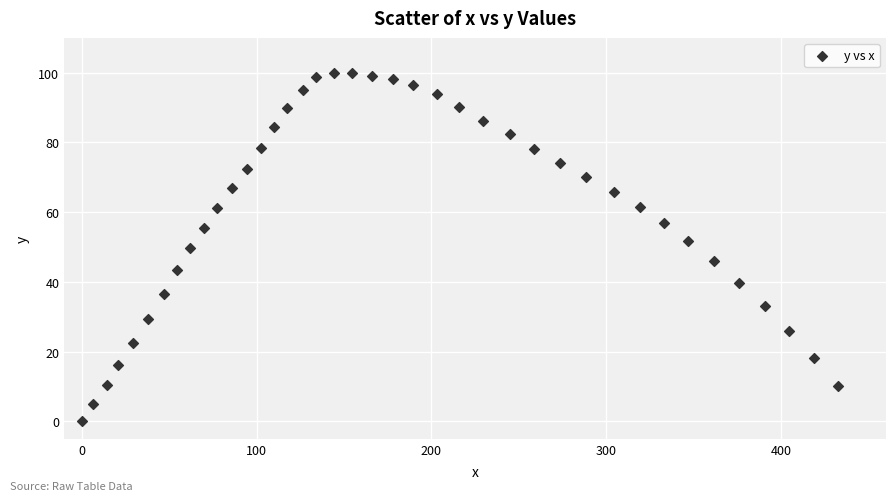

What is the range of Y values (max minus min)?

100.0